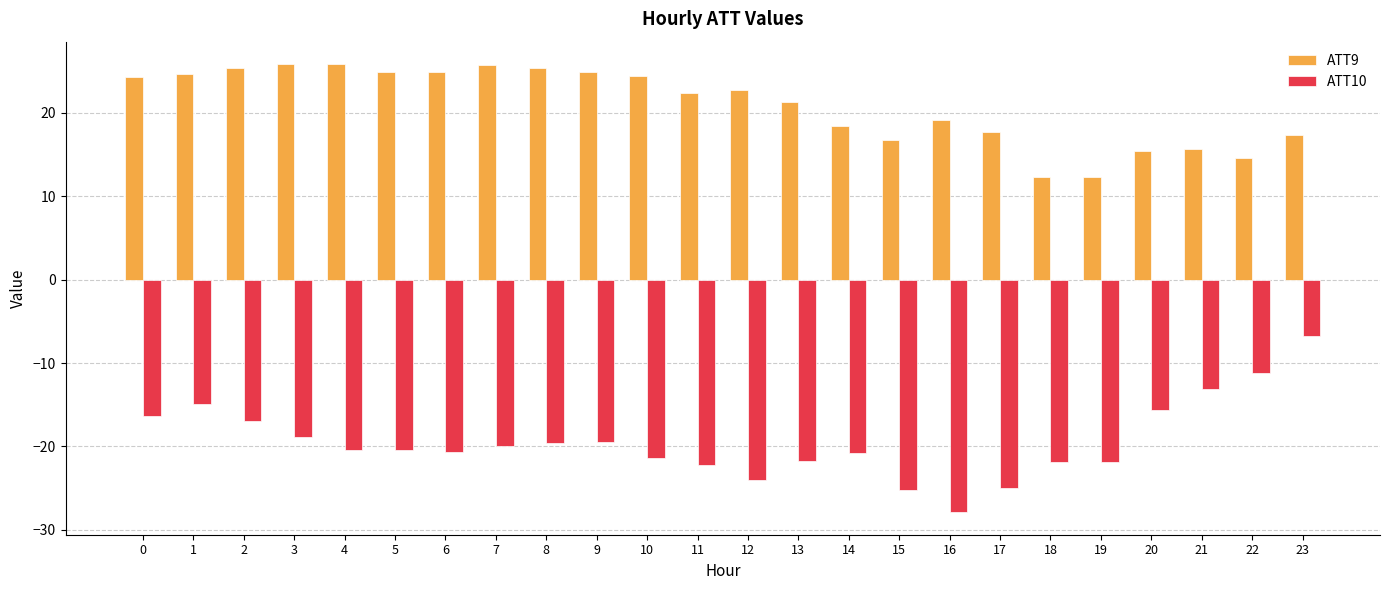

What is the difference between the second highest and minimum values in the ATT10 series?

16.7